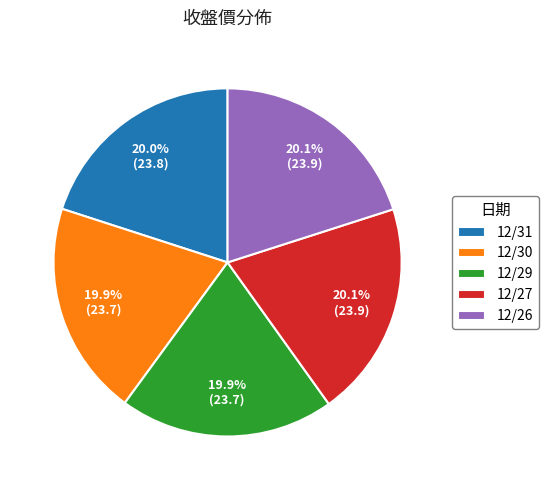

Is 12/31 the majority of the pie?

No